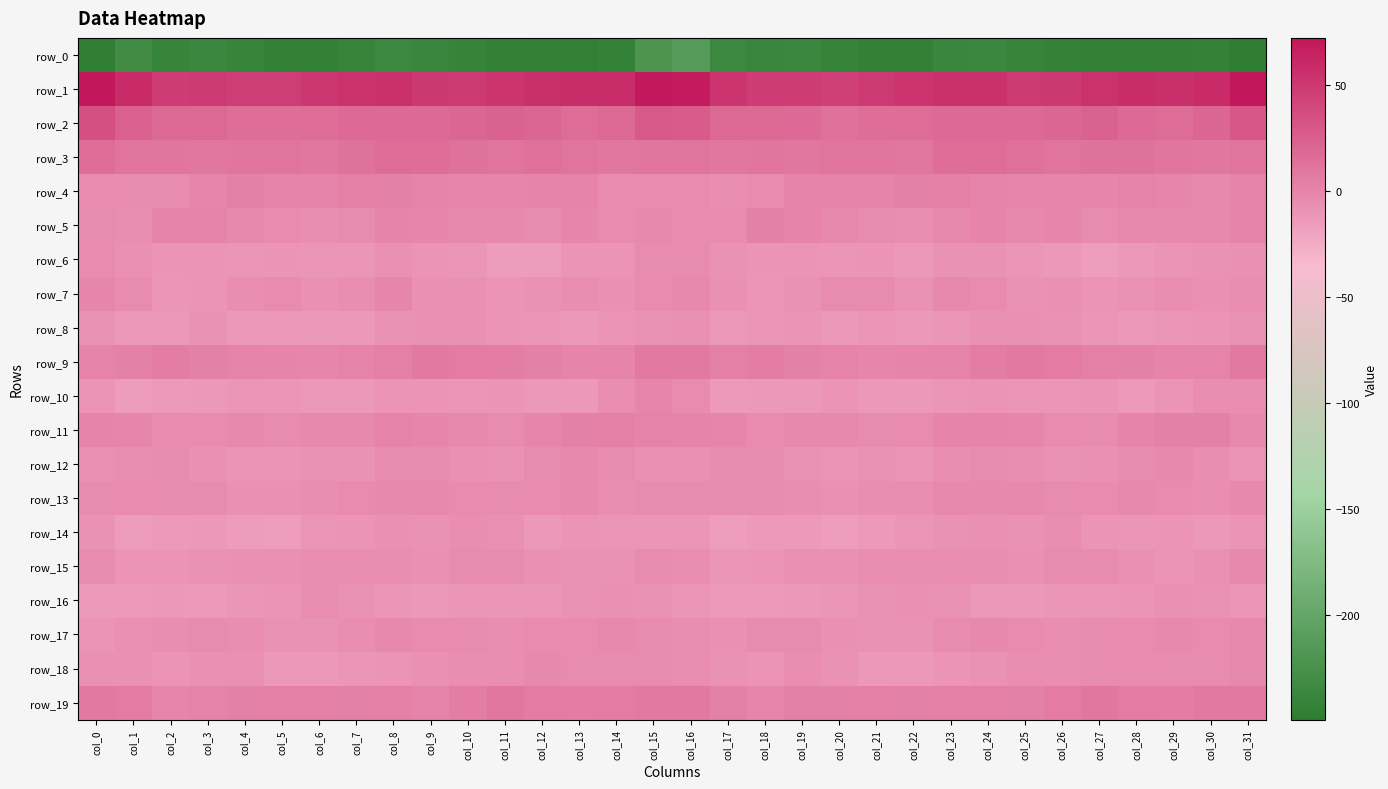

How many values in row_19 are below zero?

2